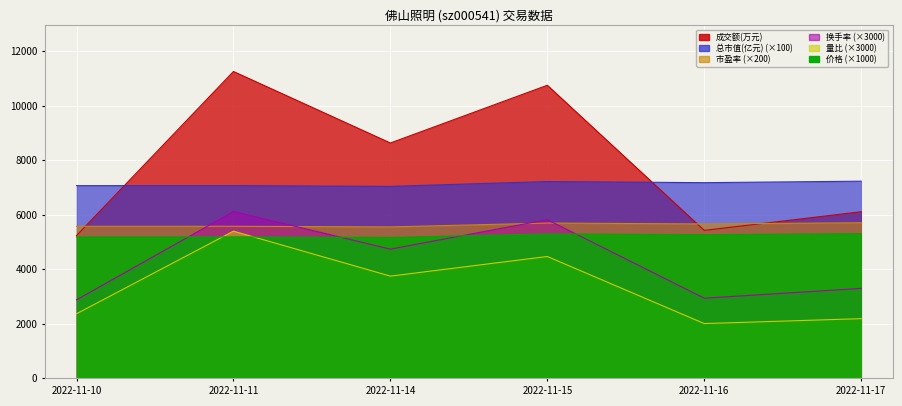

True or false: 价格 and 市盈率 intersect in this chart.

False